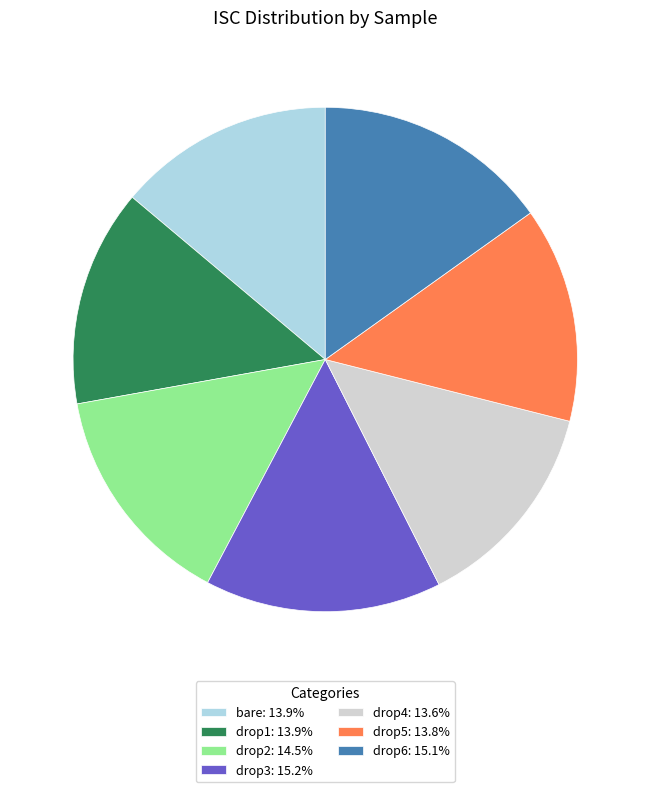

Is the sum of drop1: 13.9% and drop3: 15.2% greater than half?

No